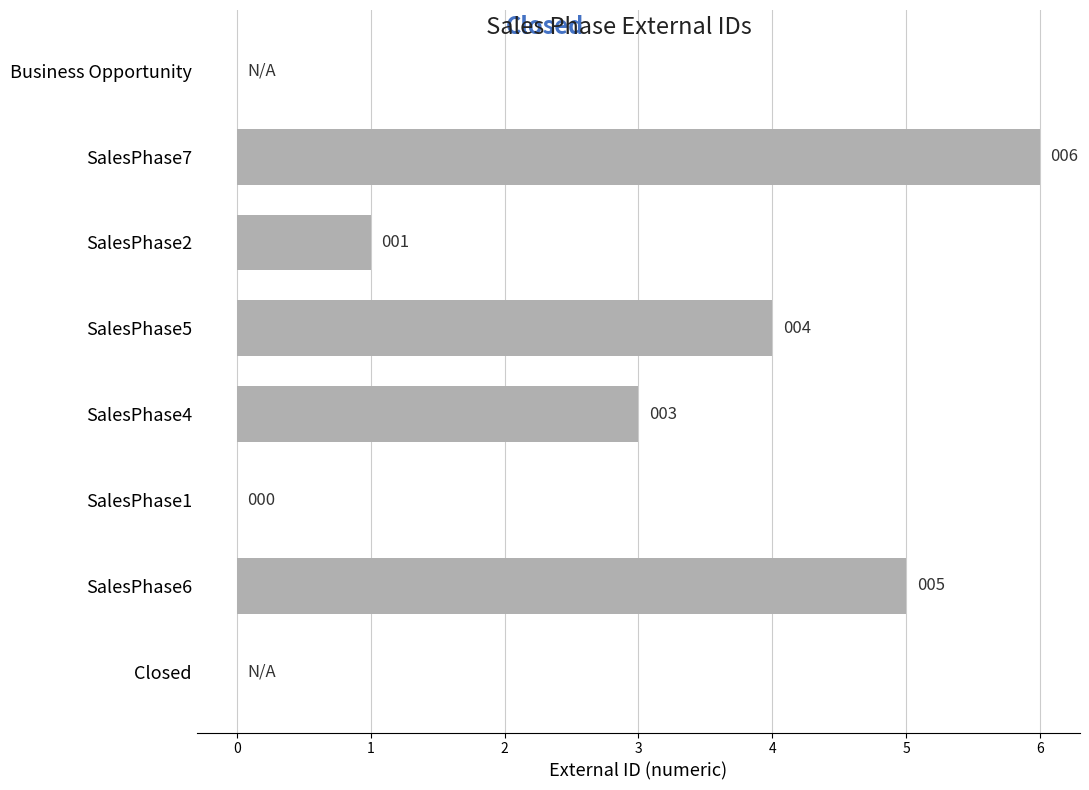

What is the sum of the values at Business Opportunity and SalesPhase5?

4